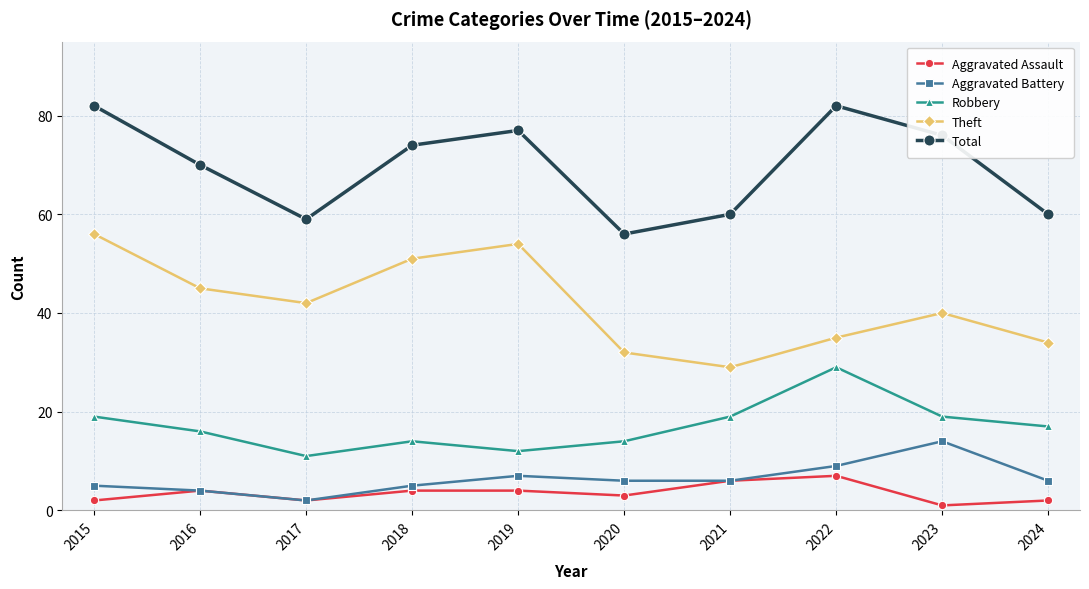

What is the difference between the maximum and second lowest values in the Aggravated Battery series?

10